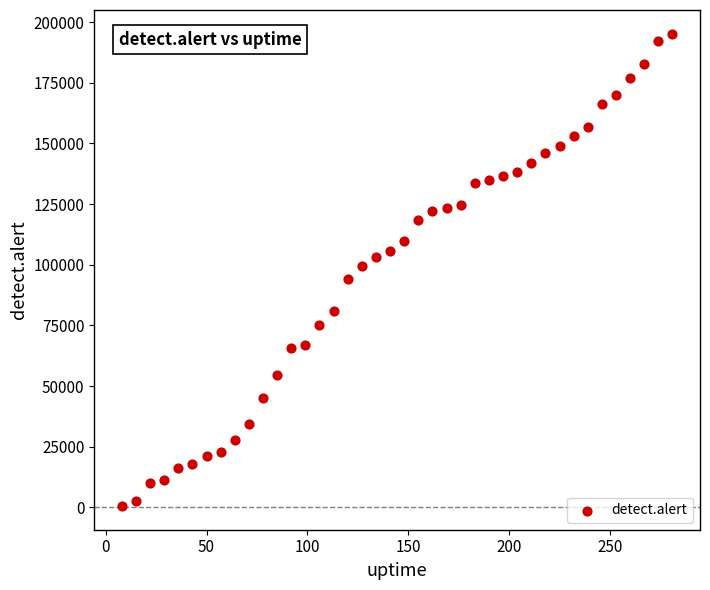

What is the range of Y values (max minus min)?

194722